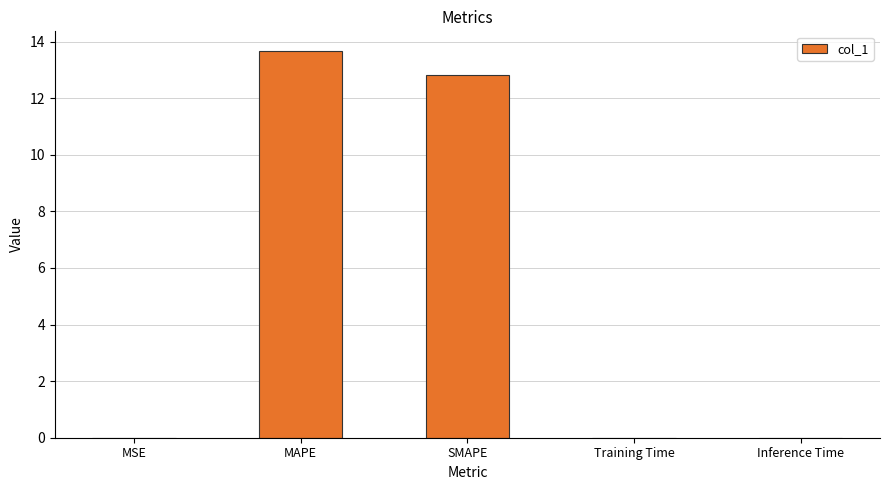

What is the greatest value displayed?

13.7